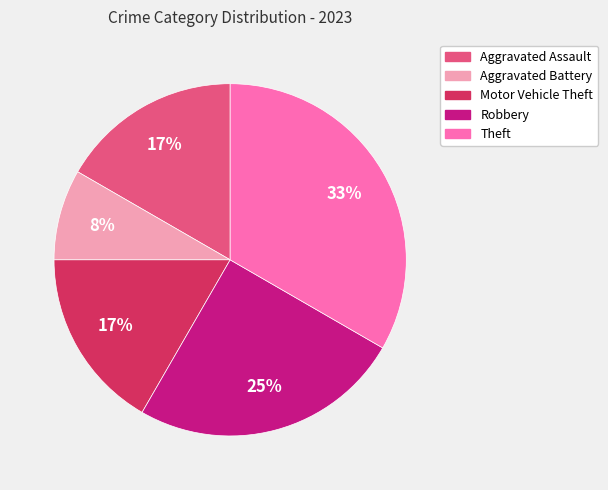

To the nearest percent, what is the combined percentage of Aggravated Assault and Aggravated Battery?

25%